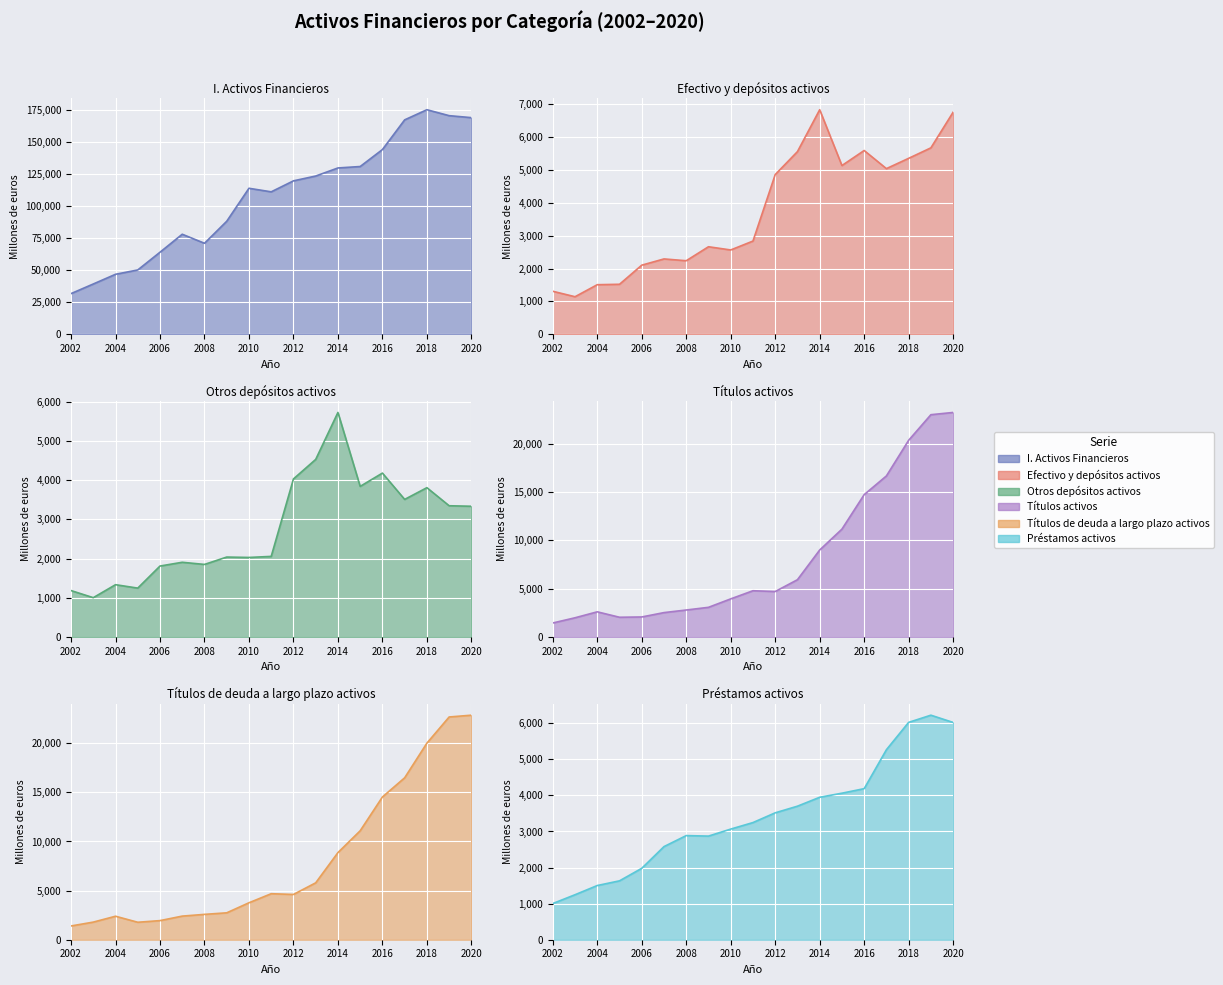

At which label does Títulos activos reach its minimum?

2002